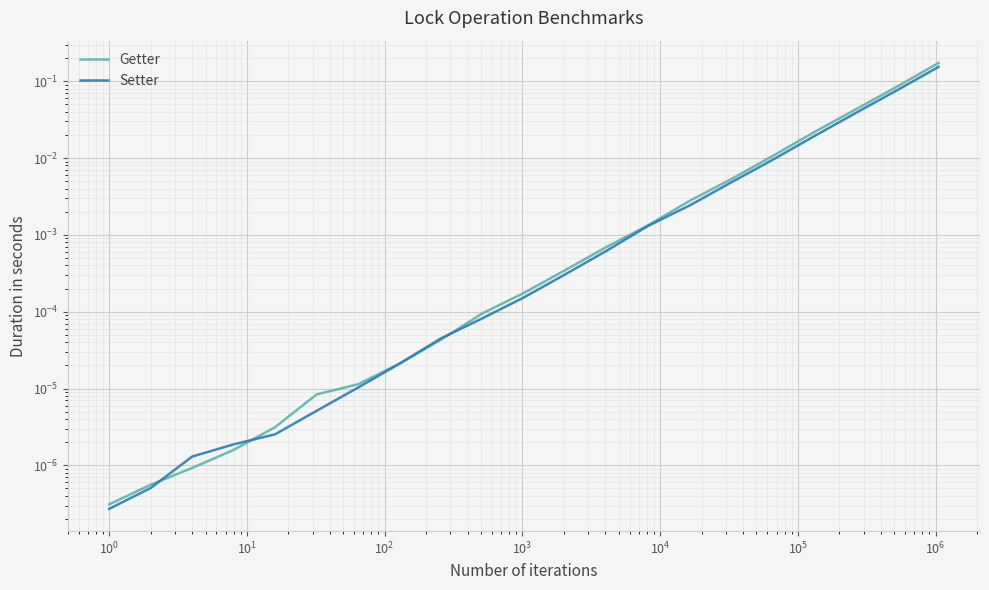

Which series has the largest total across all categories?

Getter